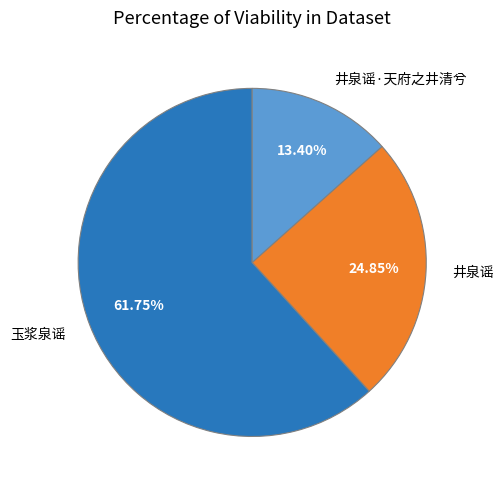

Count the number of slices in the pie.

3